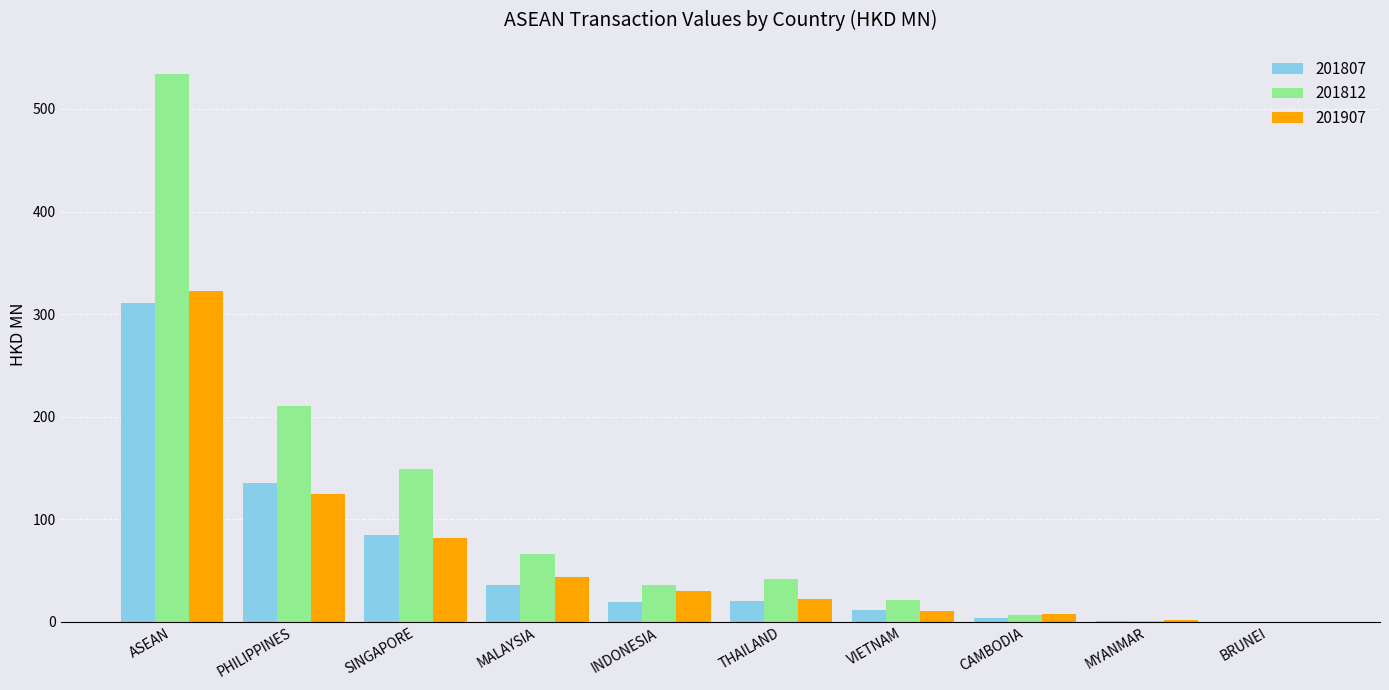

Is the value of 201907 at THAILAND greater than the value of 201807 at MYANMAR?

Yes